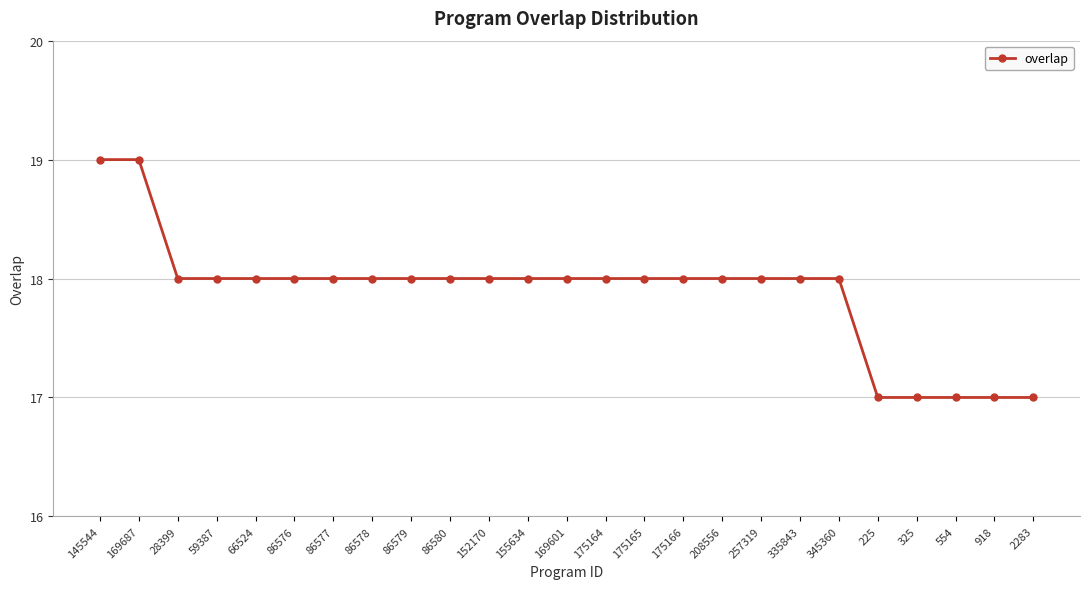

At which label does the data first exceed 18?

145544